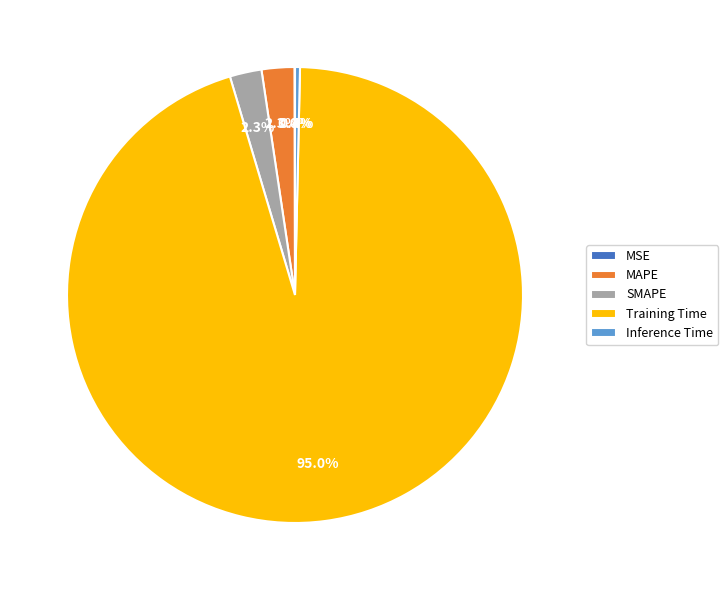

The Training Time slice represents 95% of the pie. True or false?

True